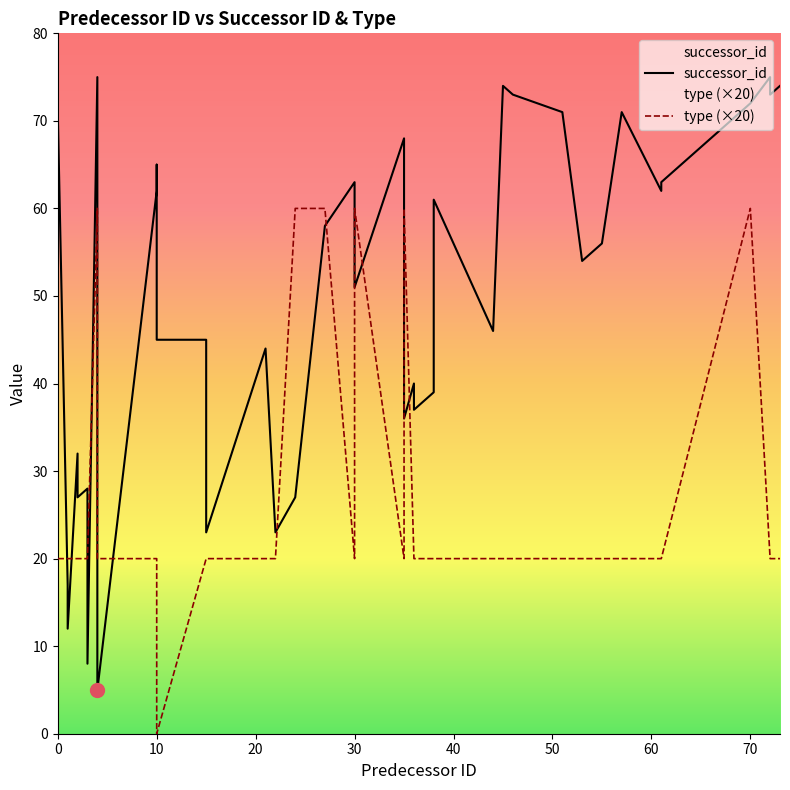

Is the value of successor_id at 51 greater than the value of type at 0?

Yes